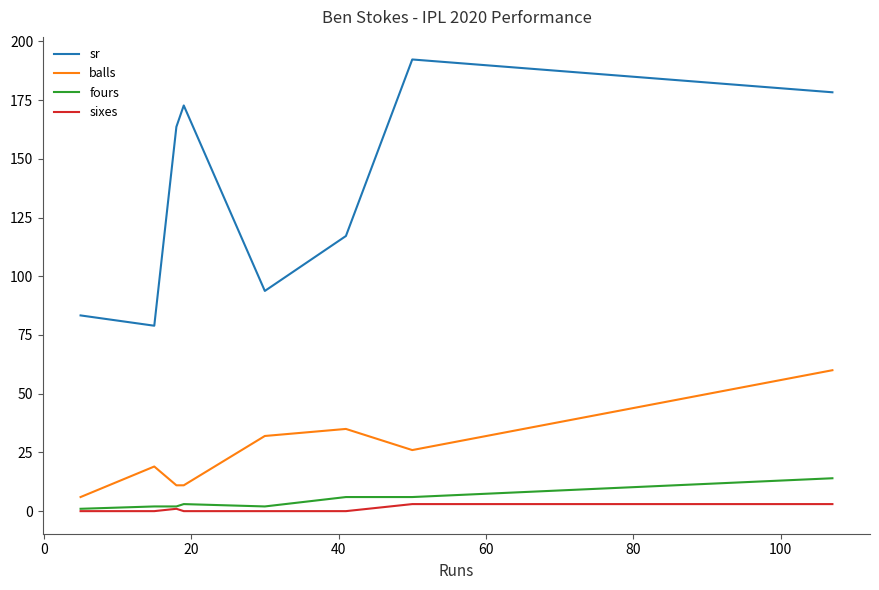

List the series in order of their peak value, lowest first.

sixes, fours, balls, sr